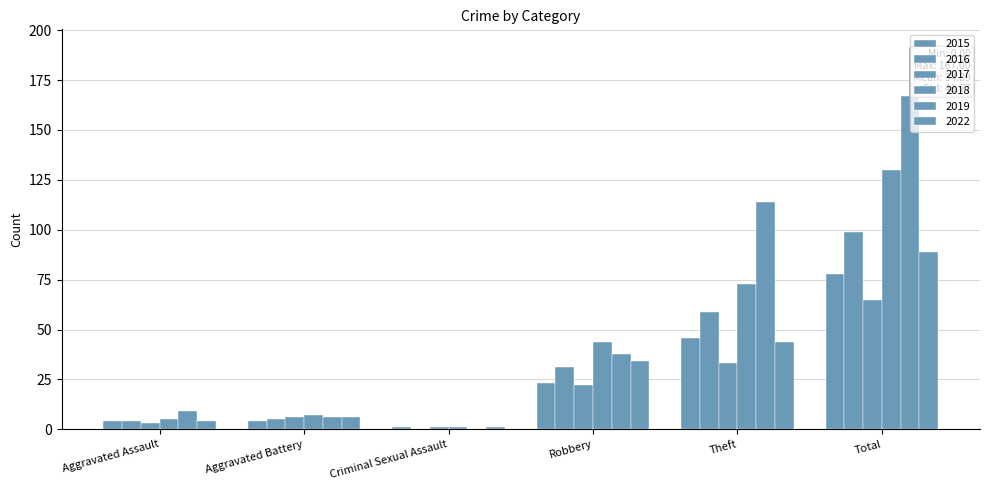

Which series has the largest total across all categories?

2019